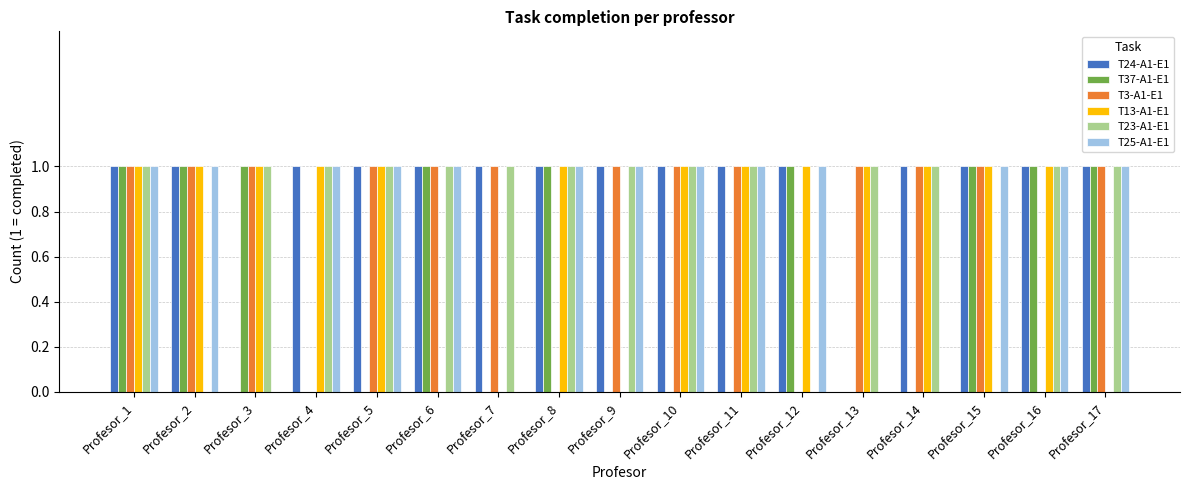

The T37-A1-E1 series shows 1 at Profesor_8. True or false?

True